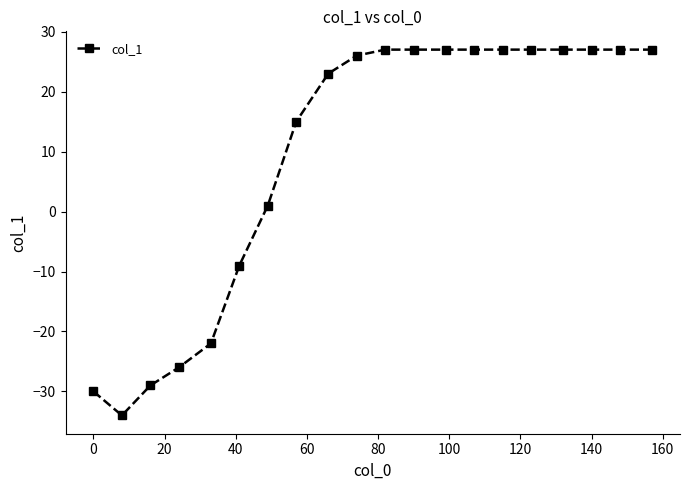

What is the average value?

9